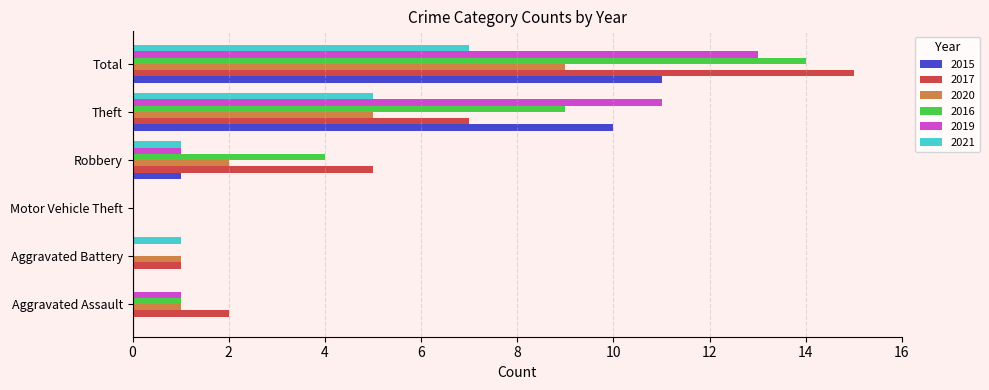

What is the sum of the 2020 values at Motor Vehicle Theft and Theft?

5